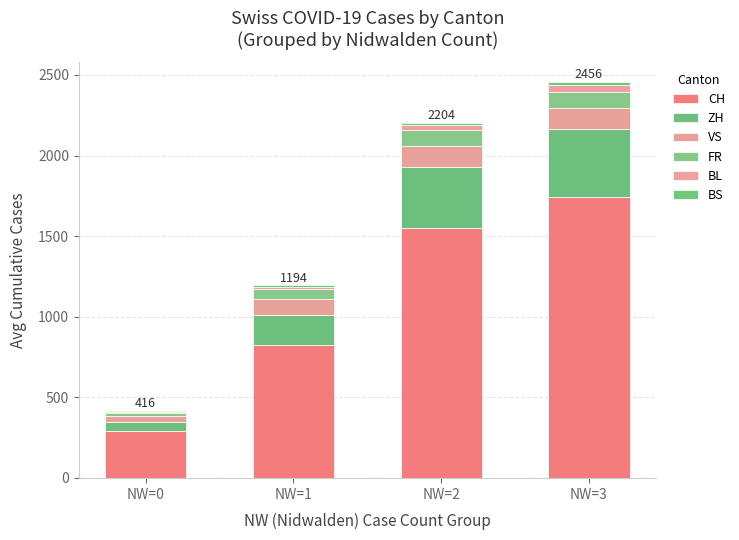

How many series are shown in this chart?

6